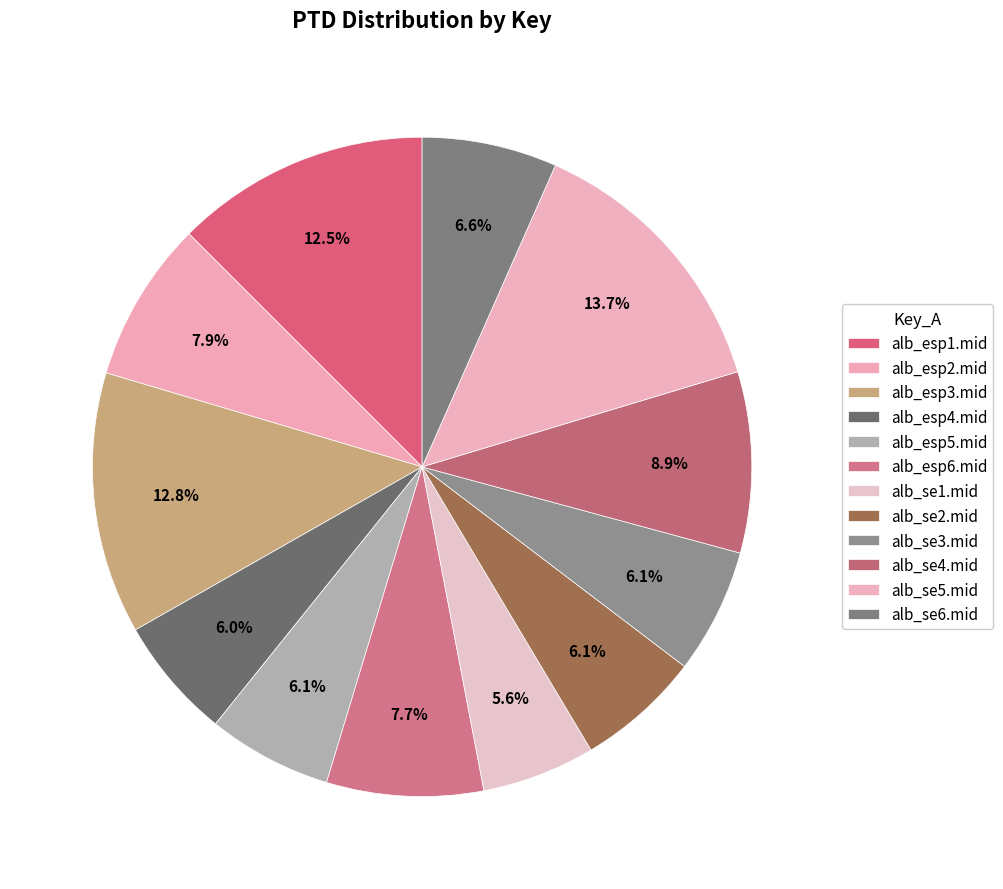

The alb_esp4.mid slice represents 15% of the pie. True or false?

False